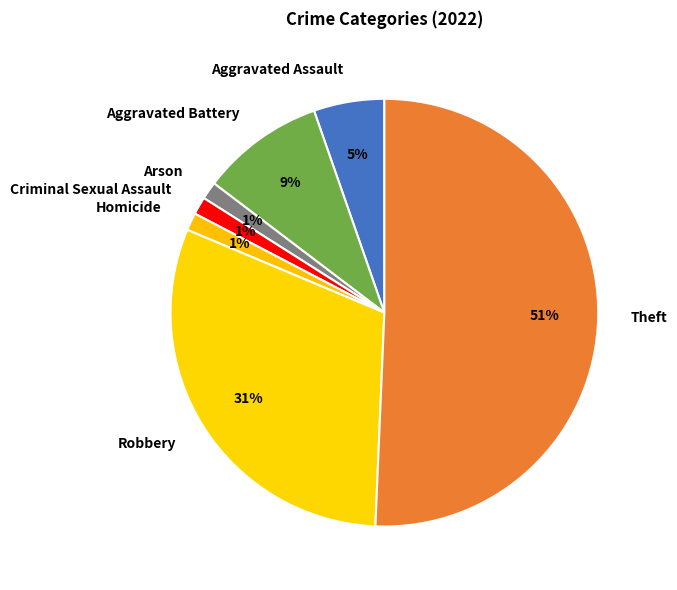

Count the number of slices in the pie.

7